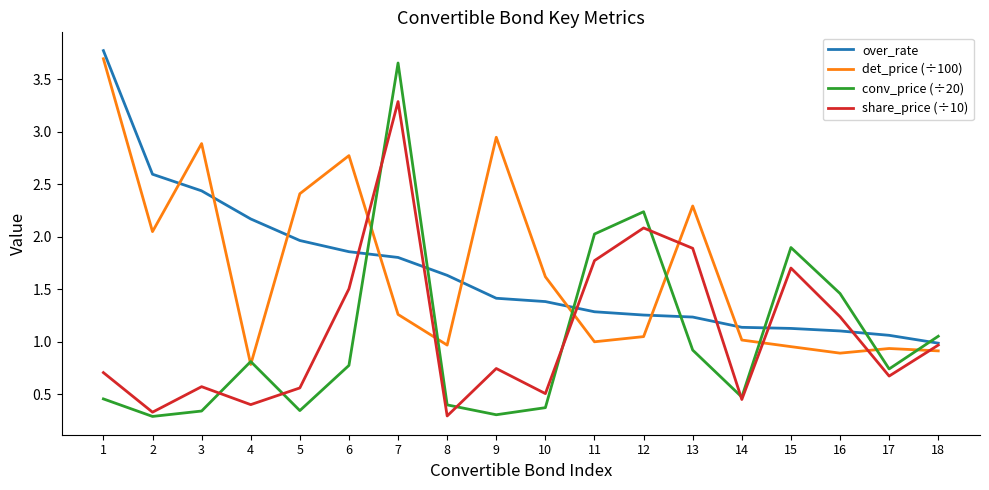

How many lines are shown in the chart?

4